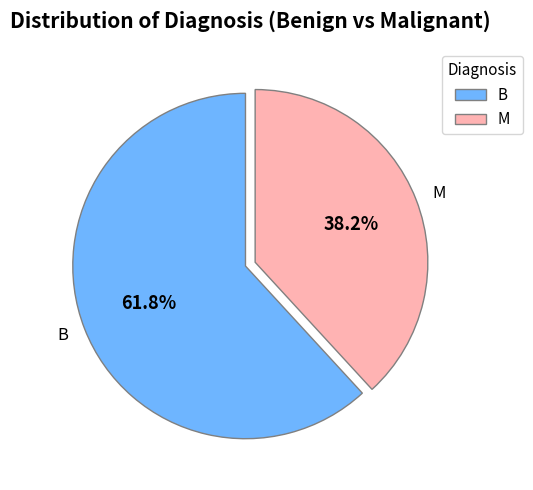

How many slices are in this pie chart?

2